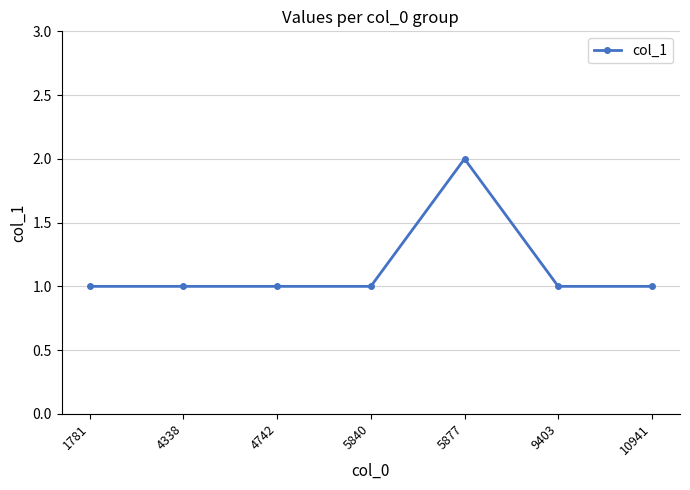

Reading left to right, list all the values displayed in this chart.

1	1	1	1	2	1	1